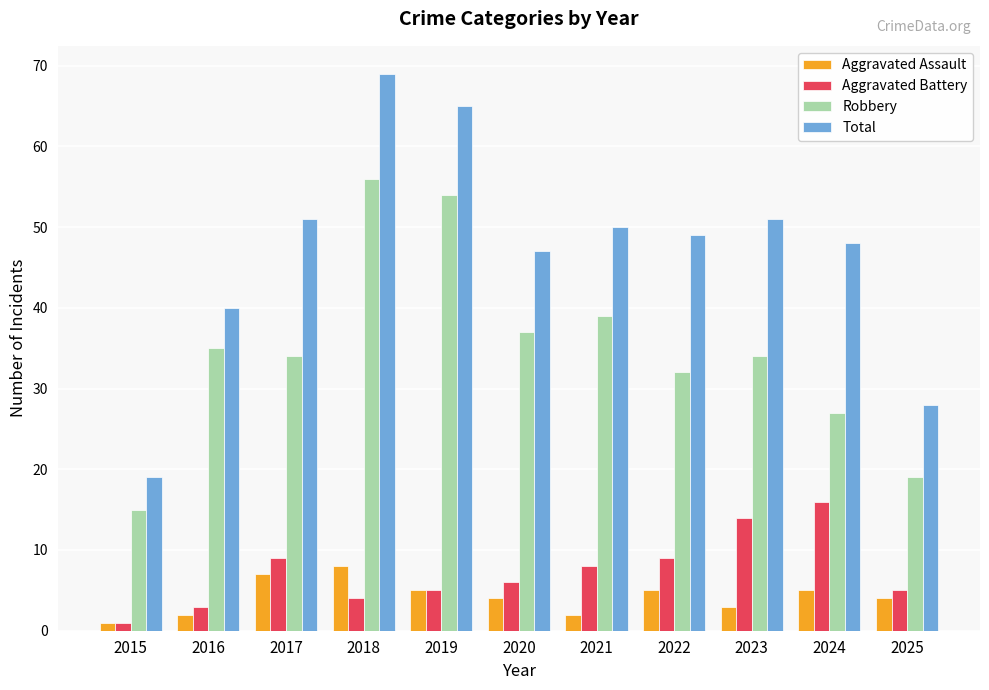

Reading left to right, extract all data points from this chart.

Aggravated Assault: 1	2	7	8	5	4	2	5	3	5	4
Aggravated Battery: 1	3	9	4	5	6	8	9	14	16	5
Robbery: 15	35	34	56	54	37	39	32	34	27	19
Total: 19	40	51	69	65	47	50	49	51	48	28